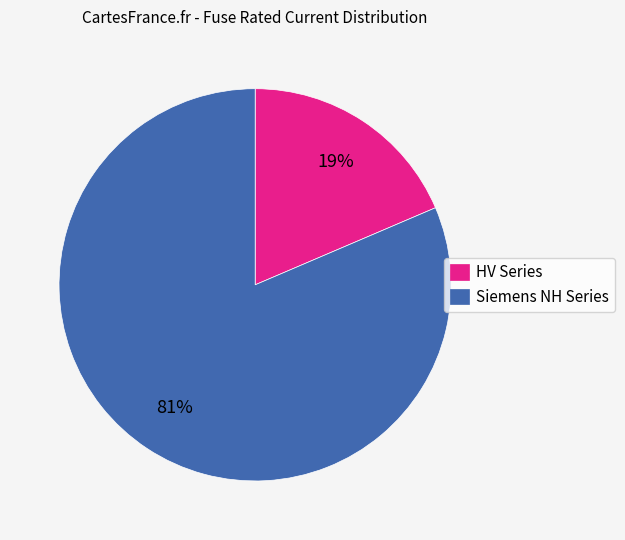

True or false: HV Series accounts for 19% of the total.

True